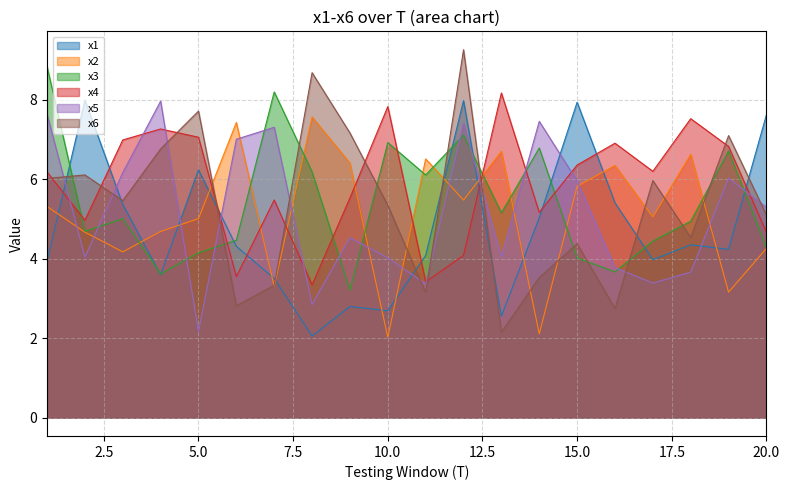

What is the difference between the second highest and minimum values in the x3 series?

5.0